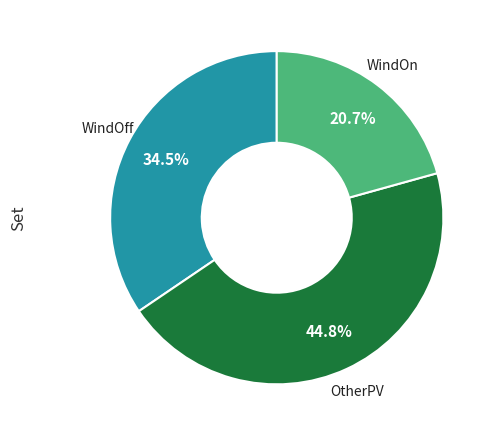

Which has a higher value, WindOff or OtherPV?

OtherPV